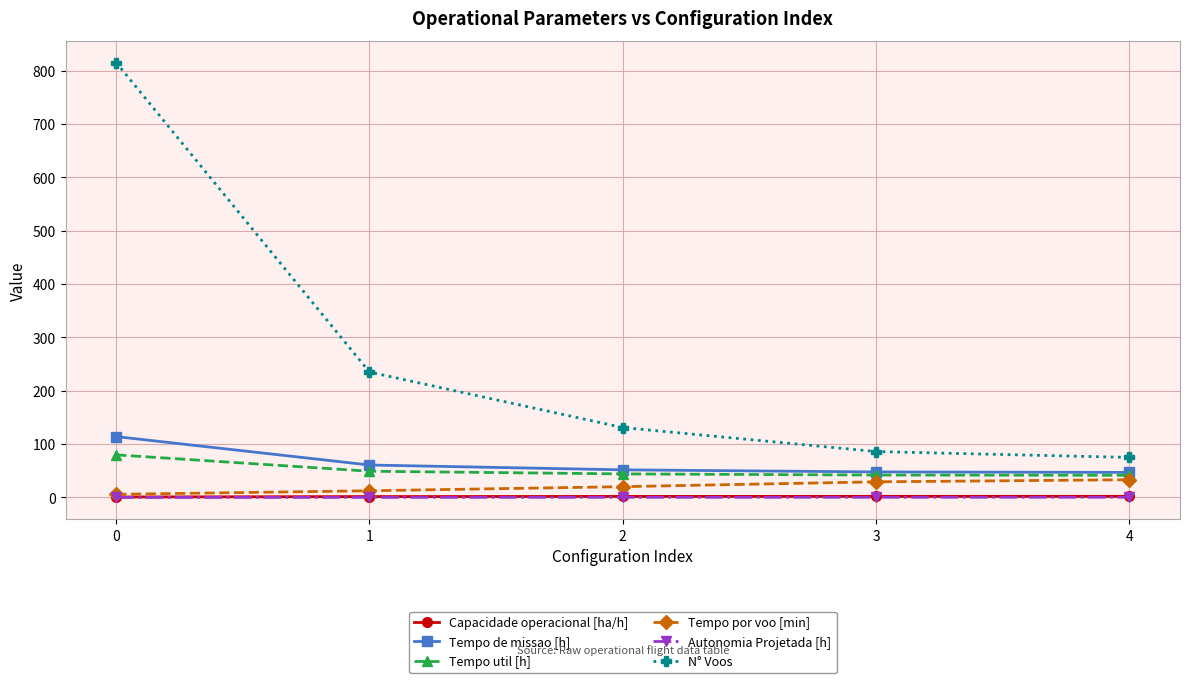

Which series changed the most between 1 and 3?

N° Voos